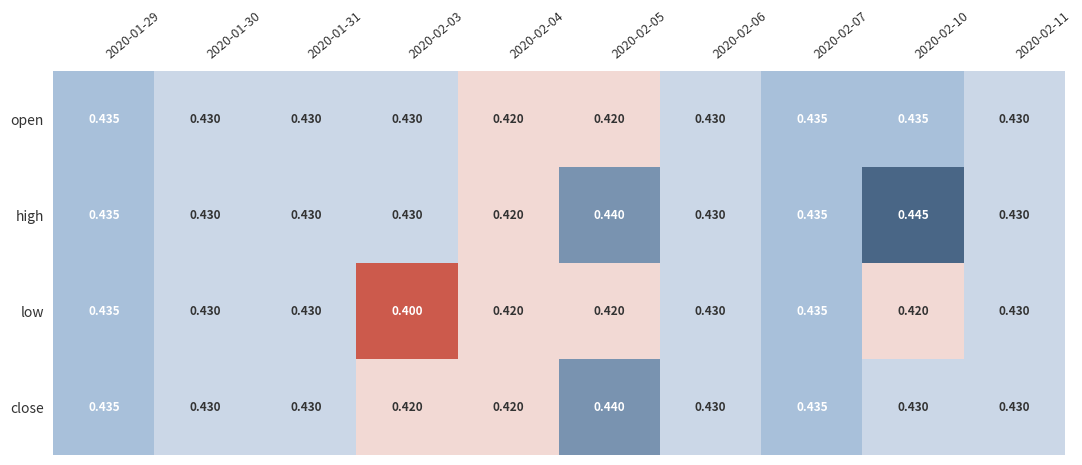

Which series has the widest spread of values?

low